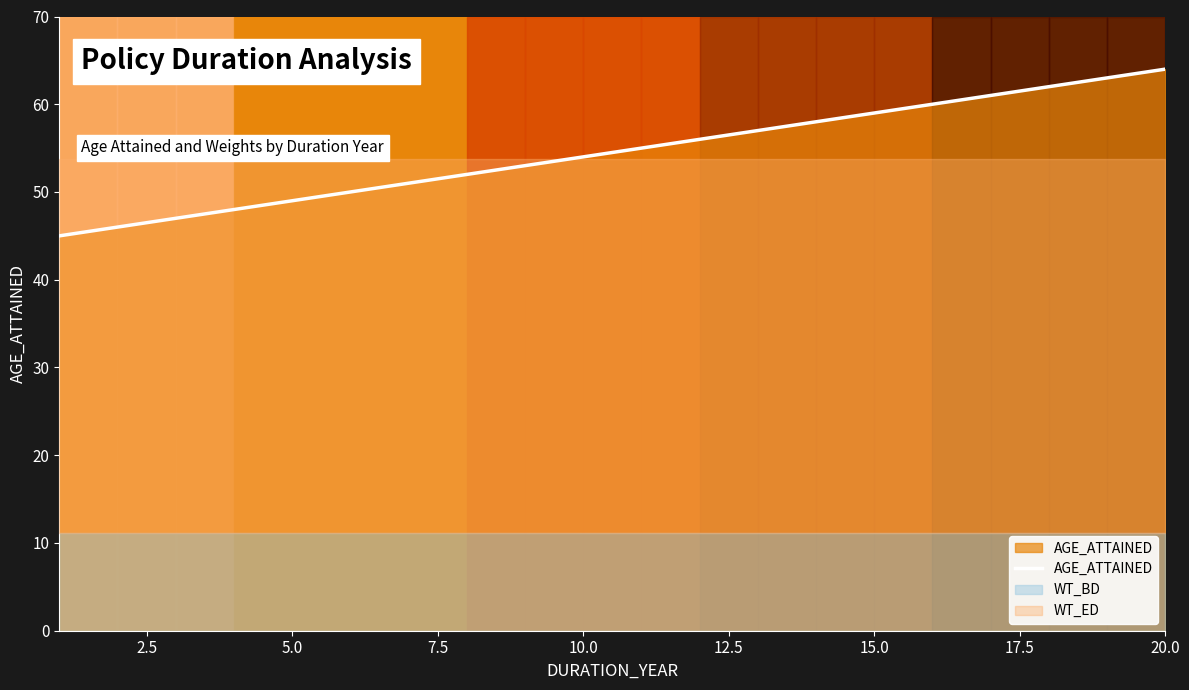

Does the chart have visible grid lines?

No